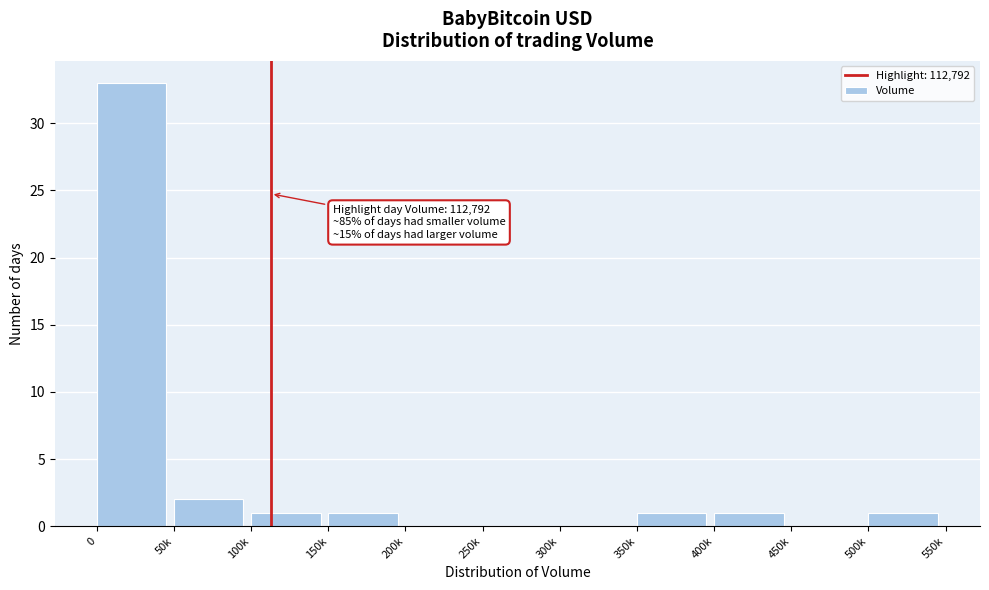

Reading left to right, list all the values displayed in this chart.

0=33	50k=2	100k=1	150k=1	200k=0	250k=0	300k=0	350k=1	400k=1	450k=0	500k=1